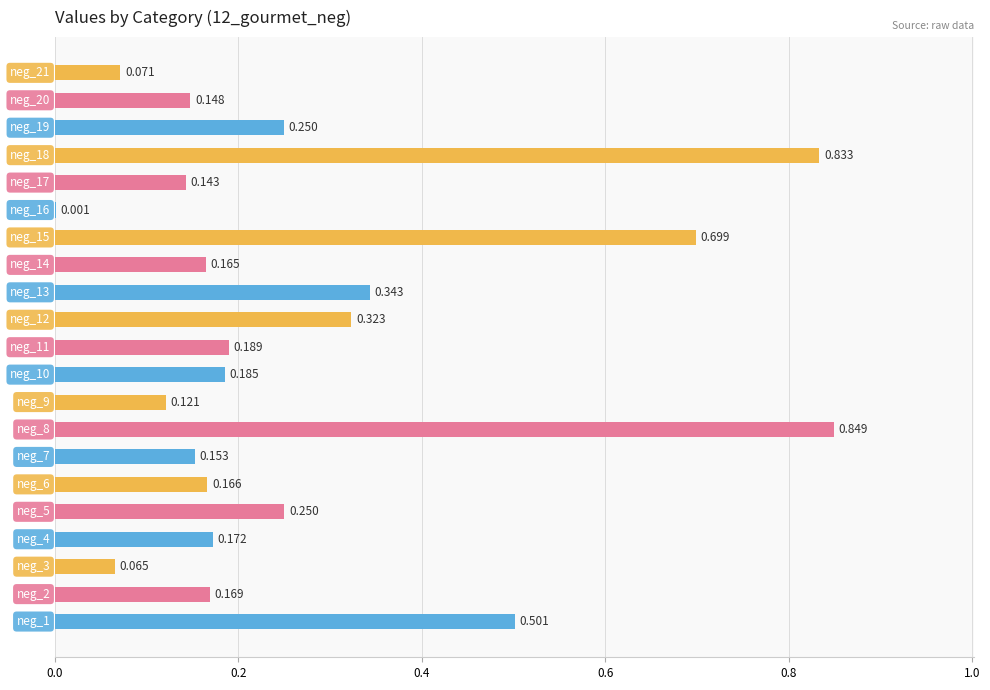

How many series are shown in this chart?

1